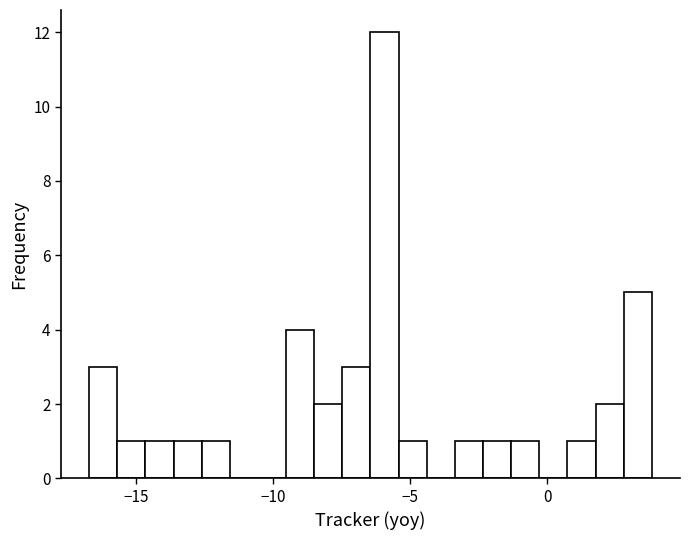

Around what value on the x-axis is the tallest bar? Give the approximate position of its centre, as read against the axis.

-6.0